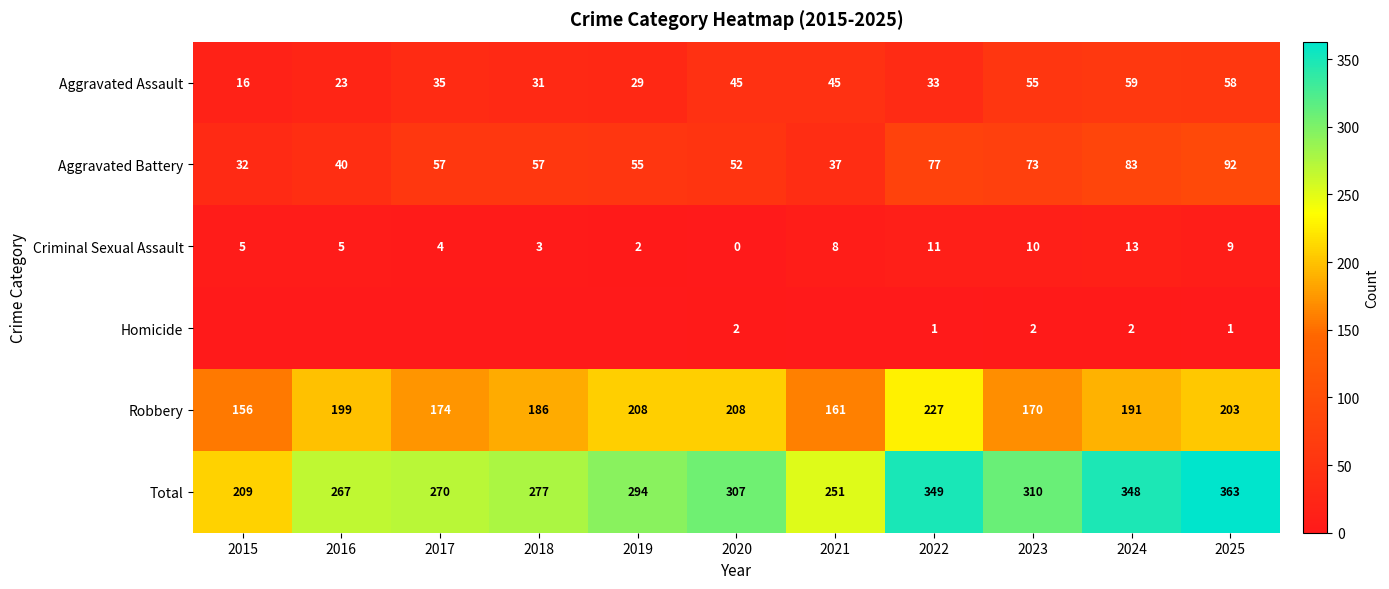

At 2025, list the series in order from largest to smallest.

Total, Robbery, Aggravated Battery, Aggravated Assault, Criminal Sexual Assault, Homicide